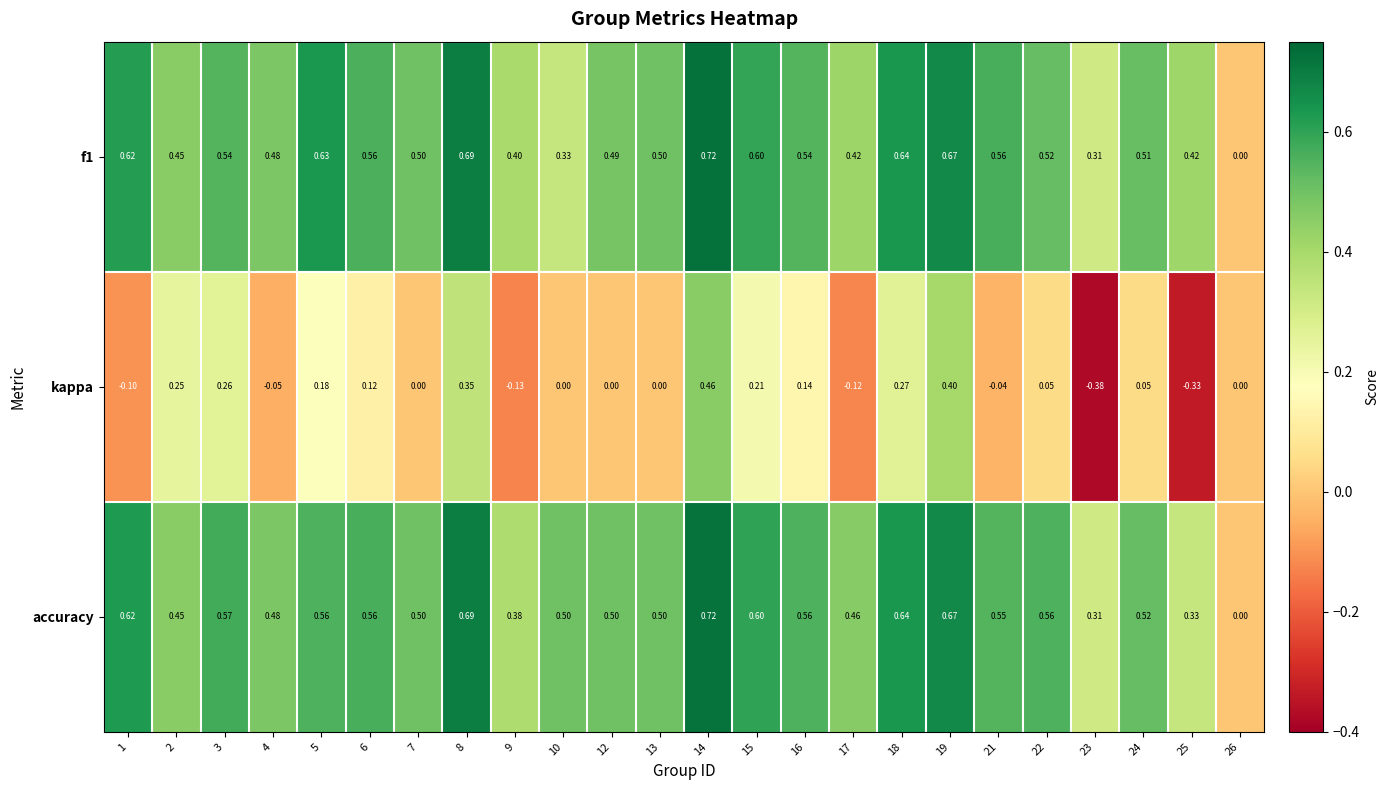

Which series has the widest spread of values?

kappa